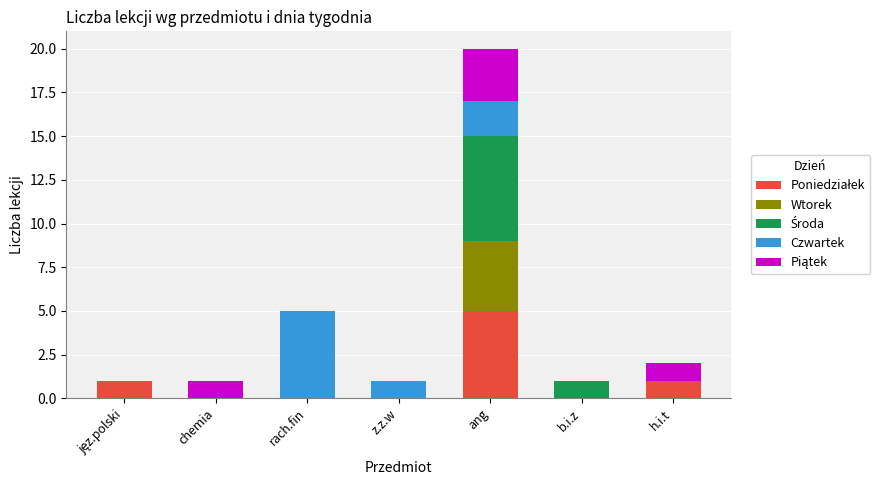

What is the total value across all series at rach.fin?

5